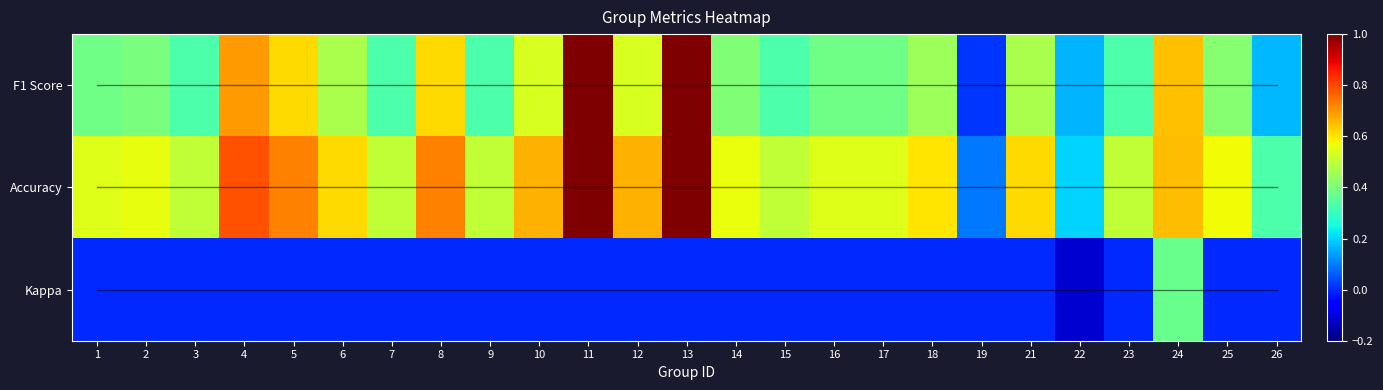

Is it true that Kappa equals 0.0 at 12?

True